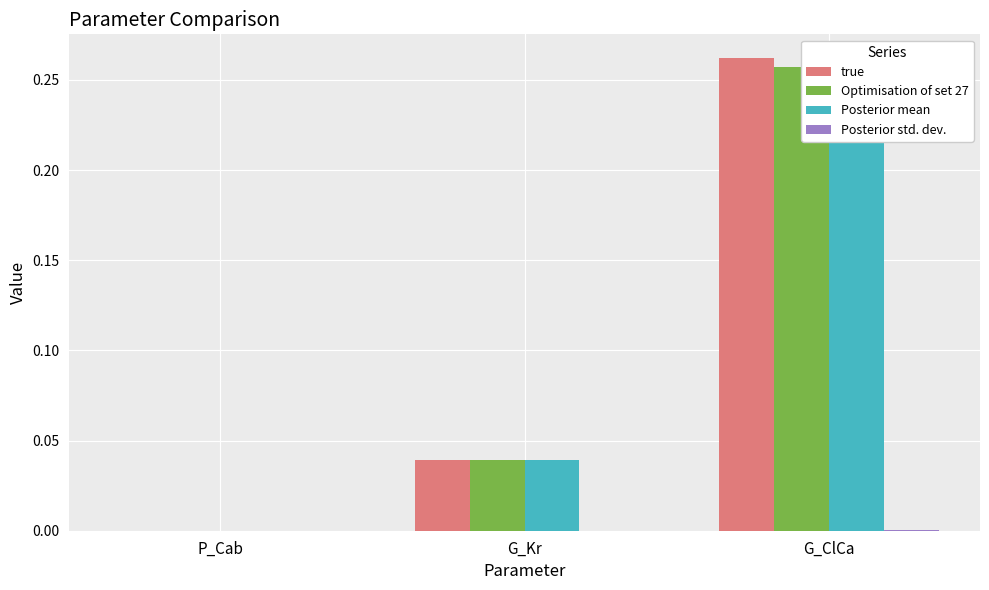

Reading right to left, transcribe all the data shown in this chart.

true: 0.3	0.0	0.0
Optimisation of set 27: 0.3	0.0	0.0
Posterior mean: 0.3	0.0	0.0
Posterior std. dev.: 0.0	0.0	0.0